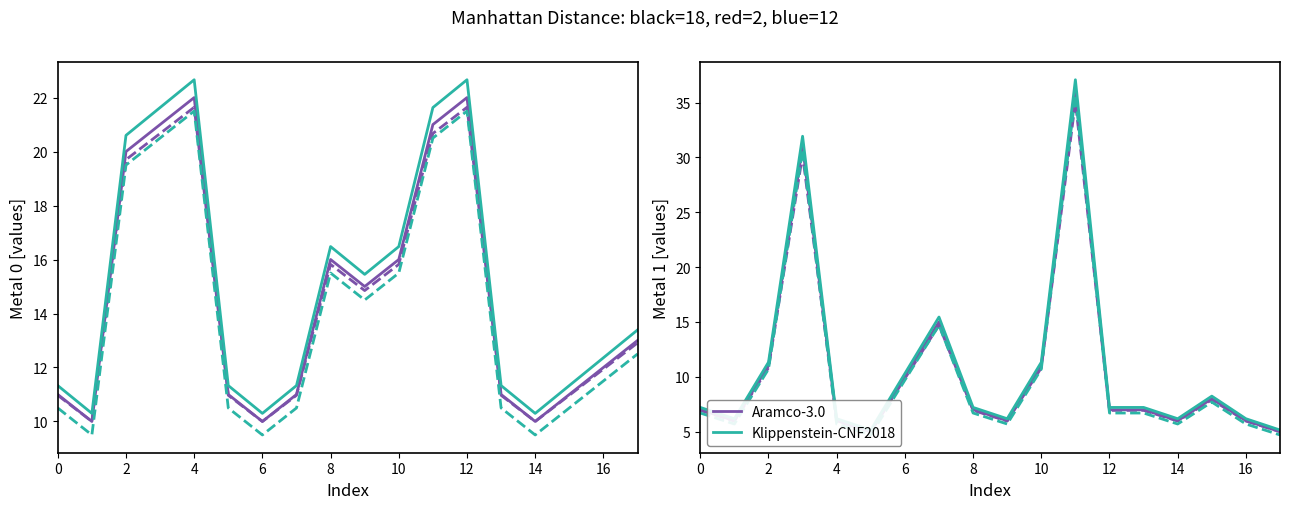

Rank the series by their average value, from highest to lowest.

Klippenstein-CNF2018, Aramco-3.0, Aramco-3.0 (alt), Klippenstein-CNF2018 (alt)